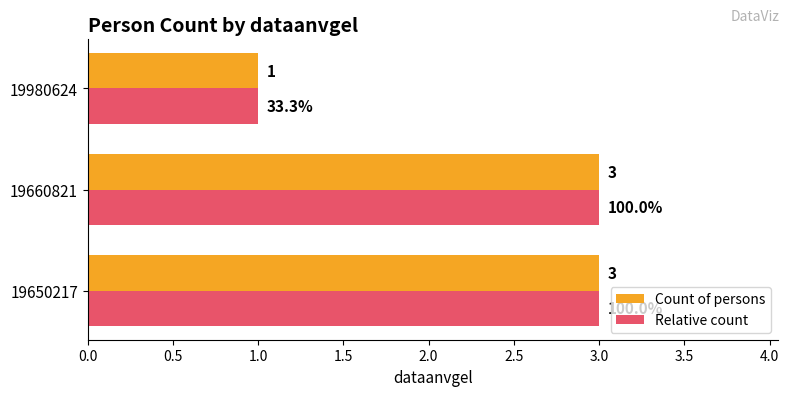

Read the Relative count value at 19650217.

3